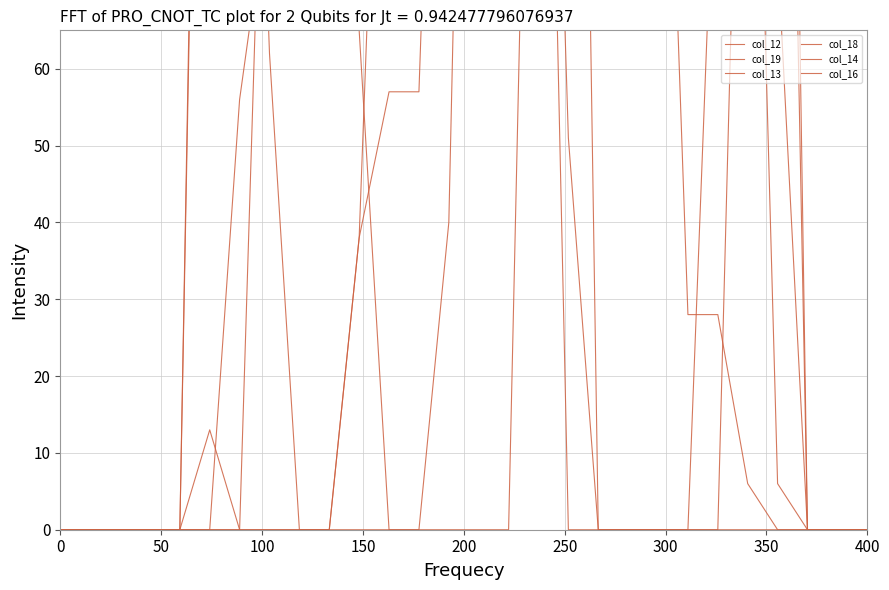

Reading left to right, list all the values displayed in this chart.

col_12: 0	0	0	0	0	216	252	233	196	197	234	252	252	253	252	224	252	253	252	252	252	253	252	252	202	0	0	0
col_19: 0	0	0	0	0	0	56	84	133	134	65	0	0	0	0	0	175	51	0	0	0	0	0	0	0	0	0	0
col_13: 0	0	0	0	0	206	168	62	0	0	38	143	168	253	252	252	177	0	0	0	0	0	0	148	6	0	0	0
col_18: 0	0	0	0	0	0	0	126	237	253	252	252	252	253	252	252	252	253	252	214	139	28	28	6	0	0	0	0
col_14: 0	0	0	0	0	13	0	0	0	0	0	0	0	40	215	252	252	253	0	0	0	0	101	225	75	0	0	0
col_16: 0	0	0	0	0	0	0	0	0	0	38	57	57	169	225	252	252	253	252	252	252	253	252	253	254	0	0	0